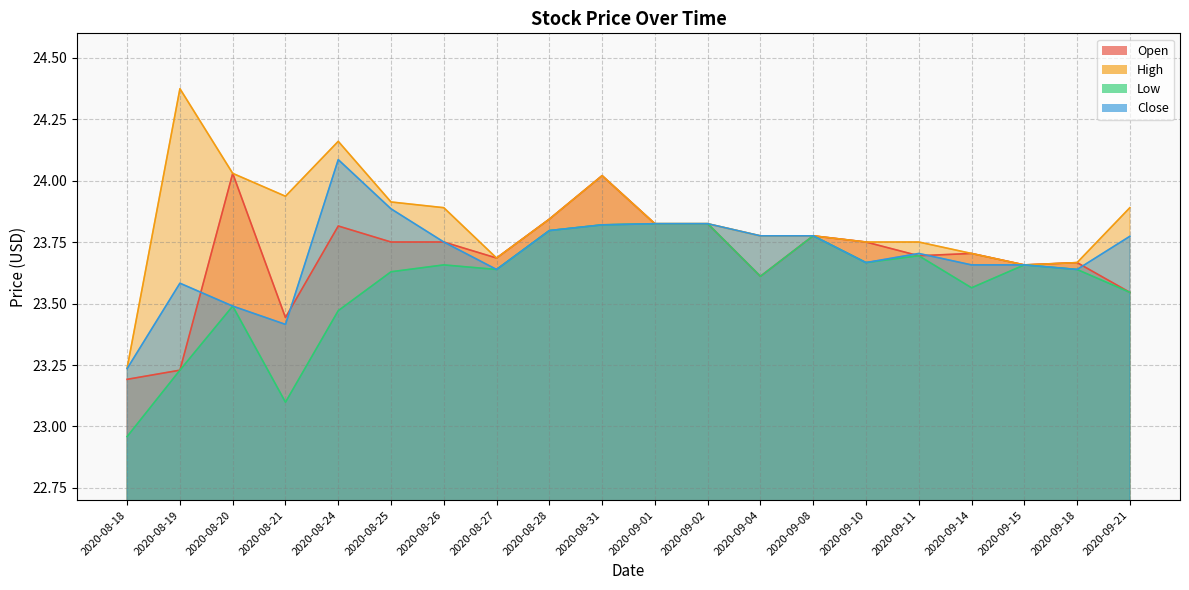

At how many categories does at least one series exceed 24?

4